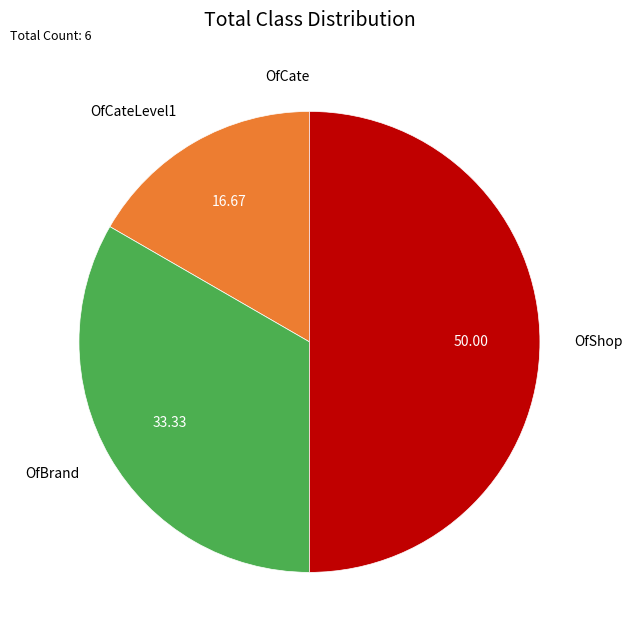

Is OfBrand the majority of the pie?

No